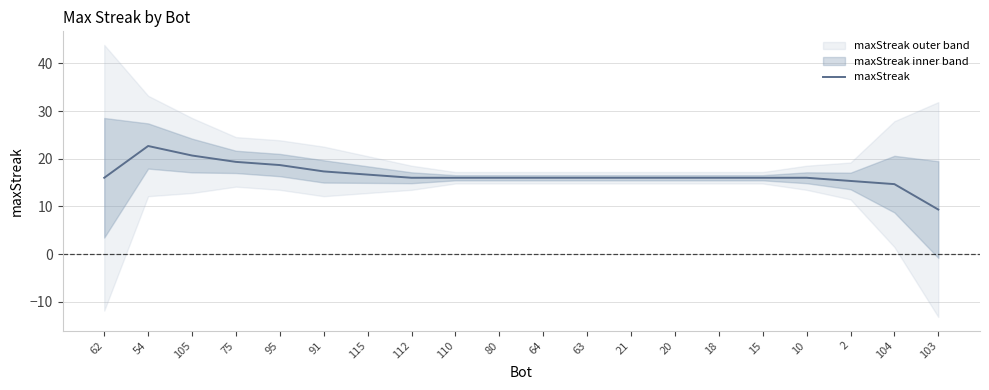

What is the average value?

16.5